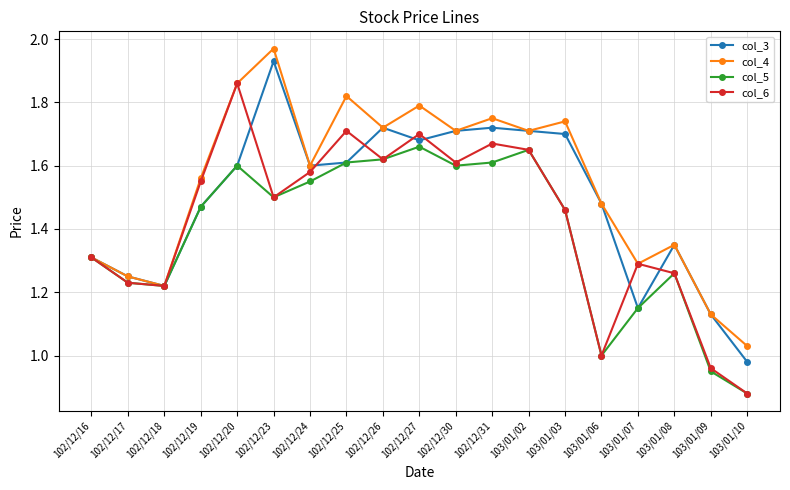

The col_6 series shows 2.4 at 102/12/27. True or false?

False